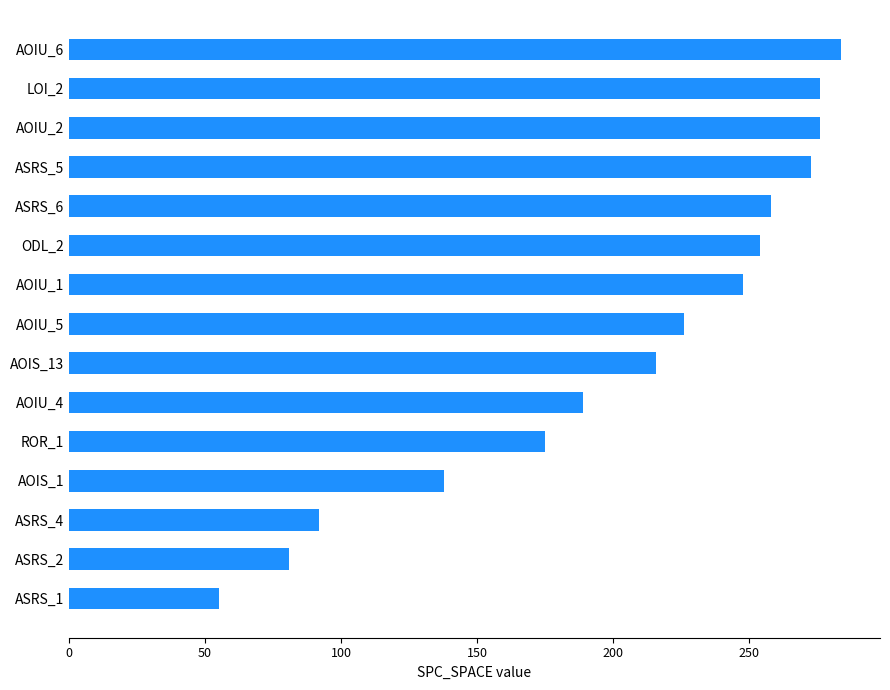

Between ASRS_6 and ROR_1, which is larger?

ASRS_6